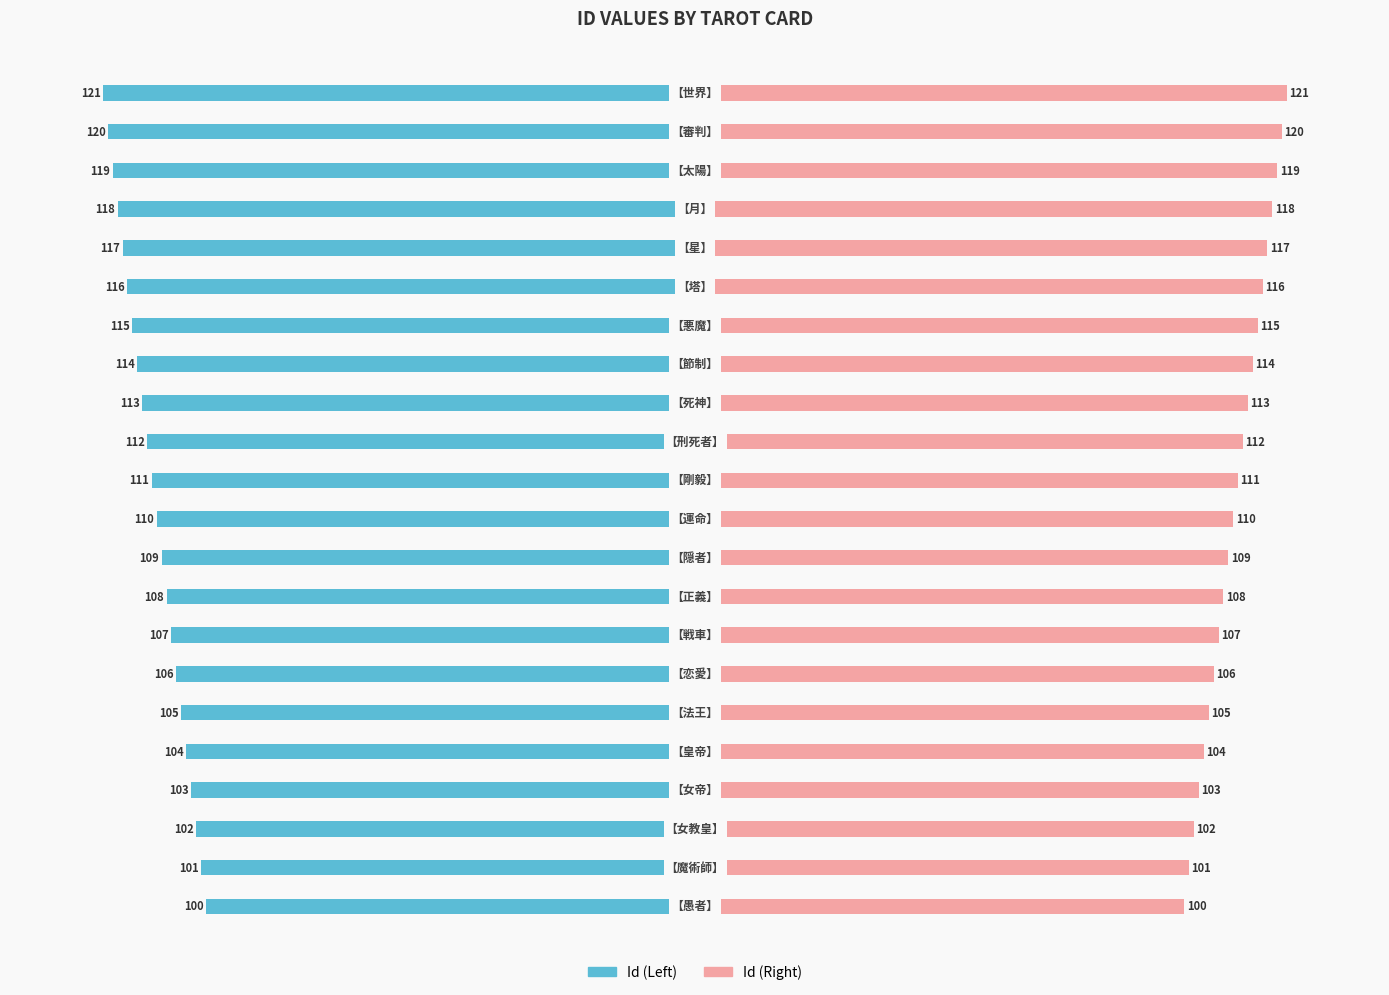

List the series in order of their peak value, highest first.

Id (Right), Id (Left)